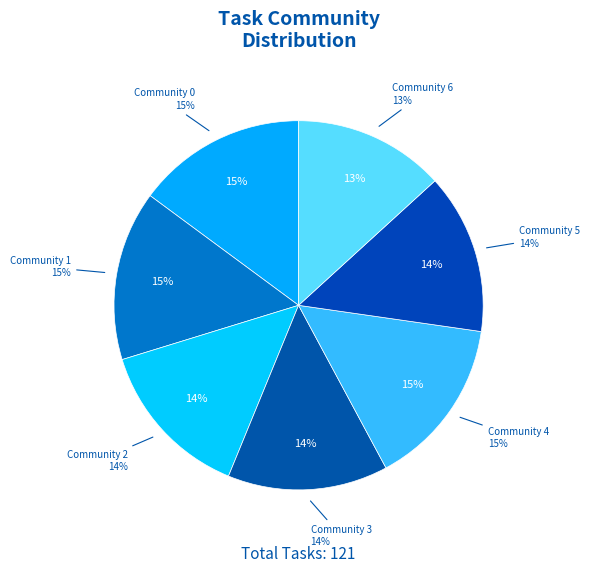

To the nearest percent, what portion does Community 0 represent?

15%